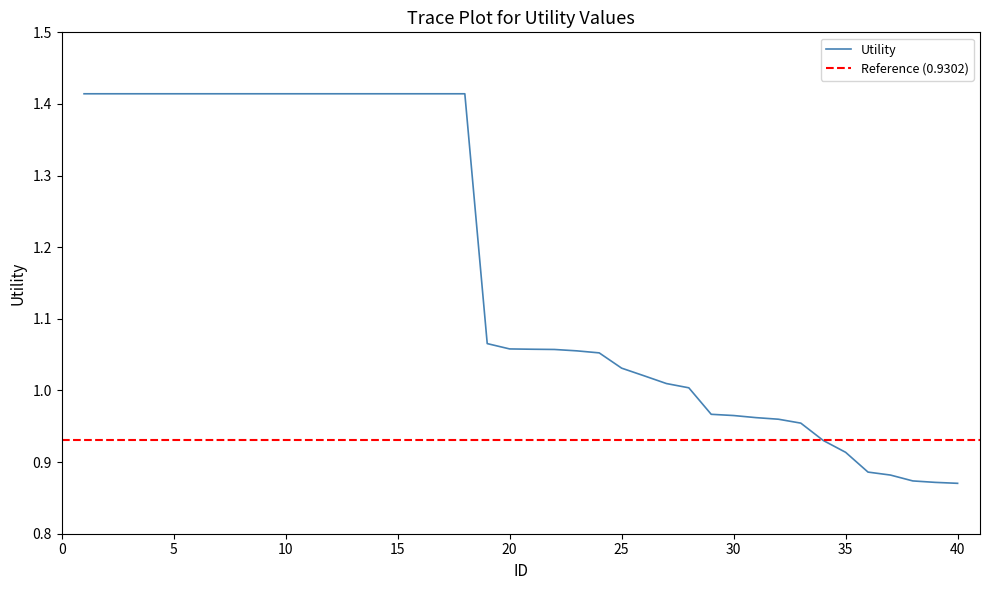

Reading left to right, extract all data points from this chart.

1.4	1.4	1.4	1.4	1.4	1.4	1.4	1.4	1.4	1.4	1.4	1.4	1.4	1.4	1.4	1.4	1.4	1.4	1.1	1.1	1.1	1.1	1.1	1.1	1.0	1.0	1.0	1.0	1.0	1.0	1.0	1.0	1.0	0.9	0.9	0.9	0.9	0.9	0.9	0.9